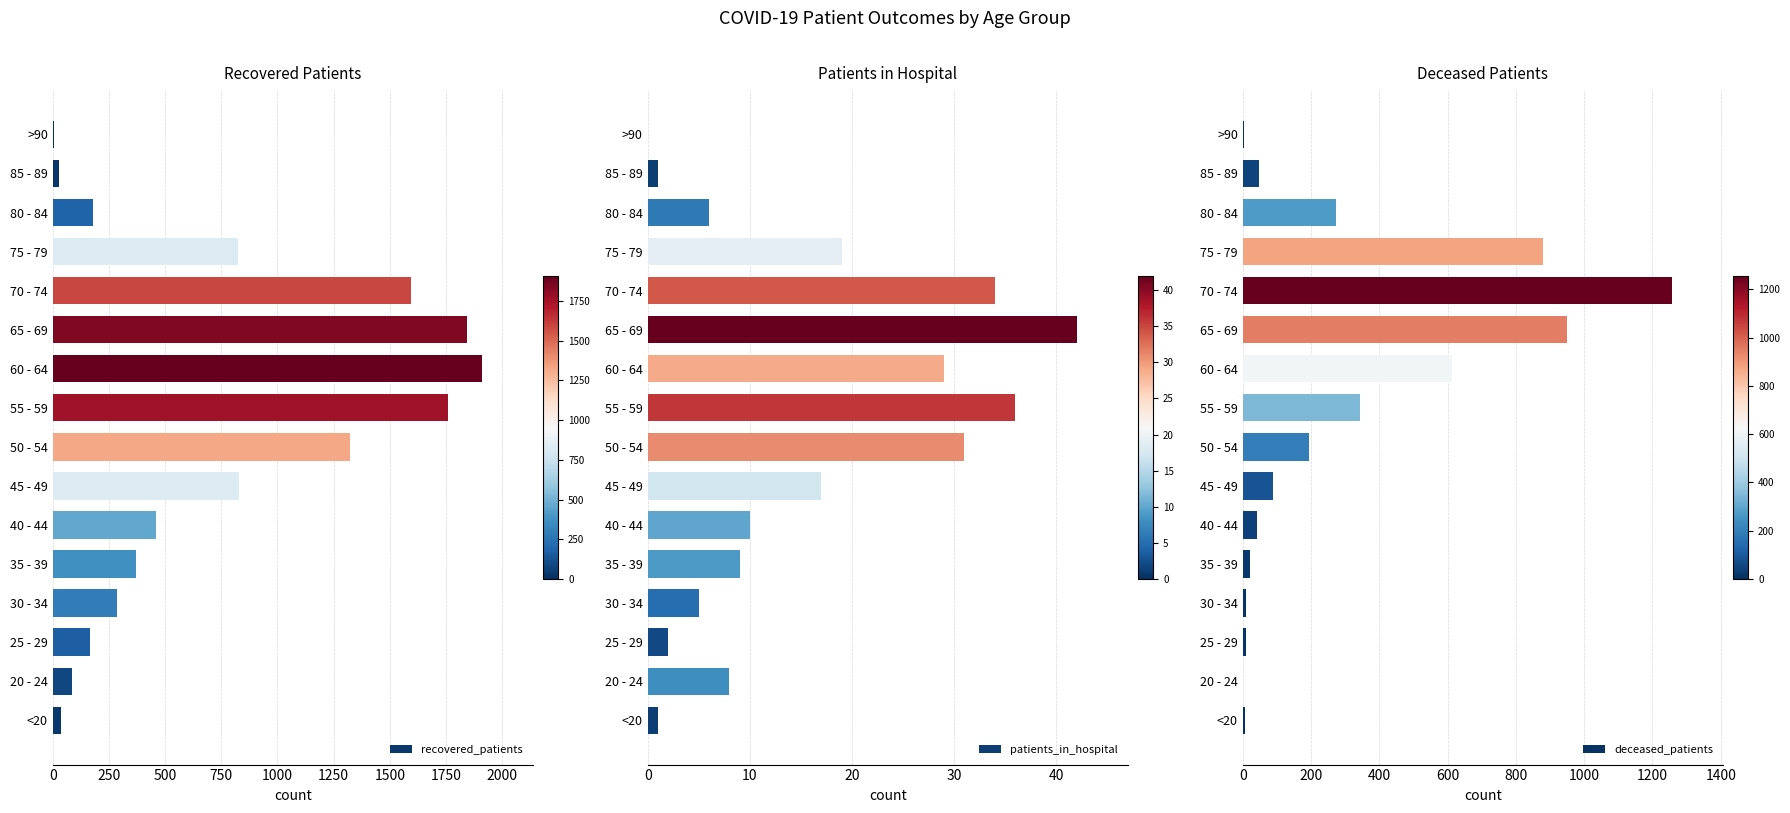

What is the difference between the maximum and second lowest values in the deceased_patients series?

1253